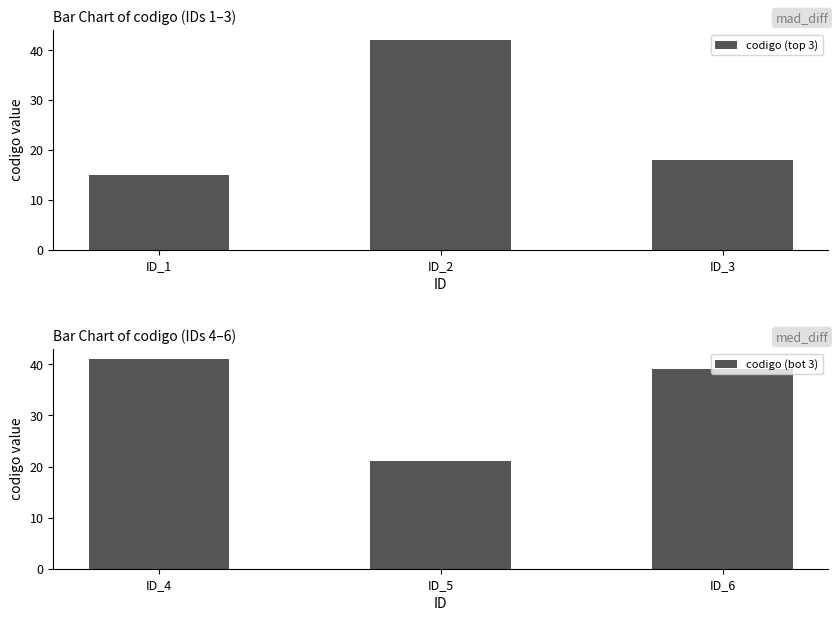

What is the minimum value for codigo (bot 3)?

21